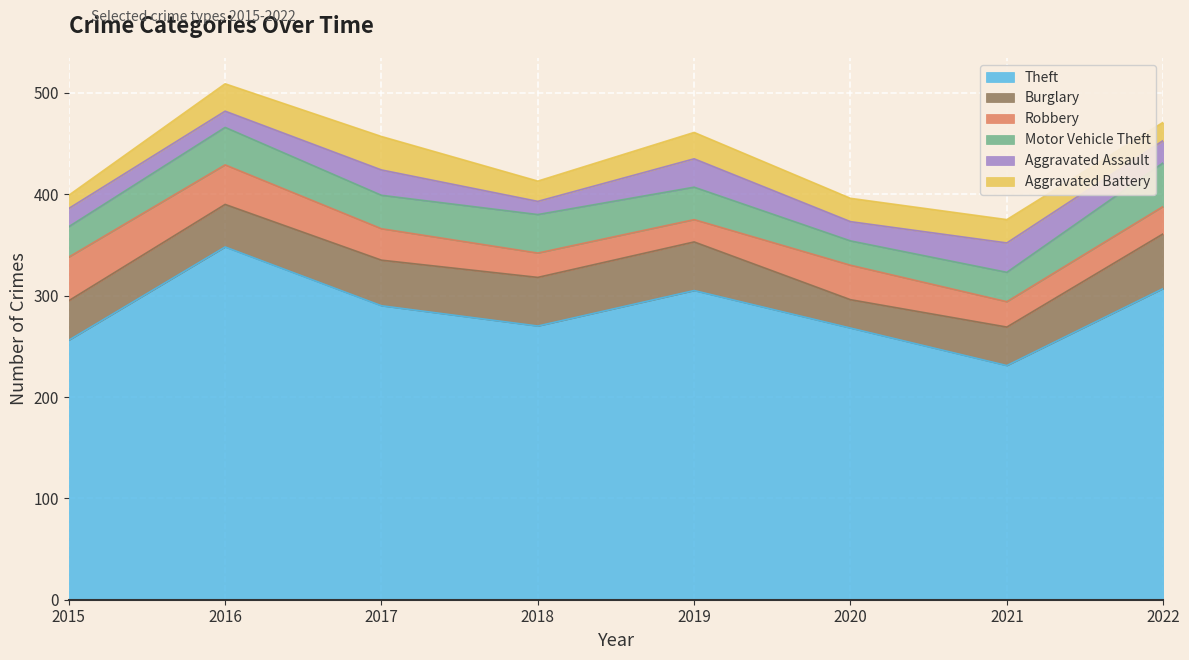

How many interior local peaks does the Motor Vehicle Theft series have?

2